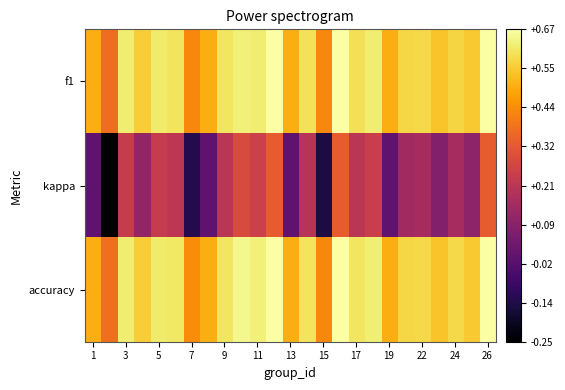

What is the greatest value displayed?

0.7